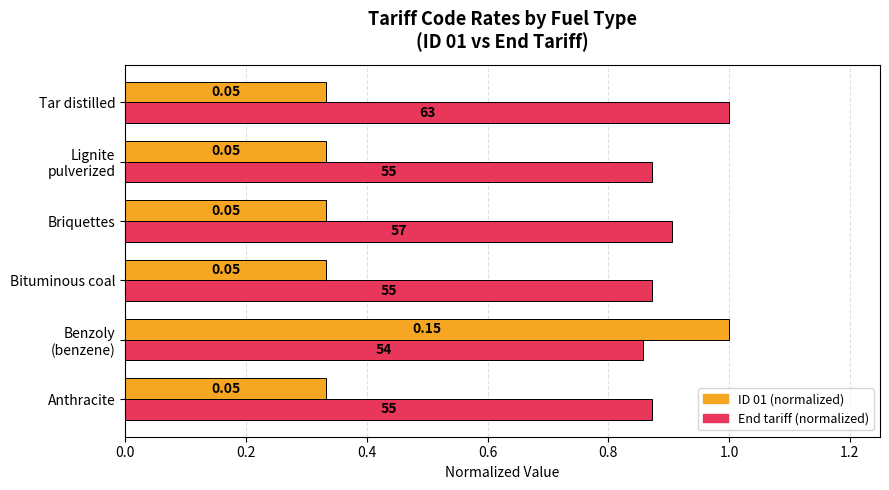

What is the value of the ID 01 (normalized) bar at the 1st from the left?

0.3